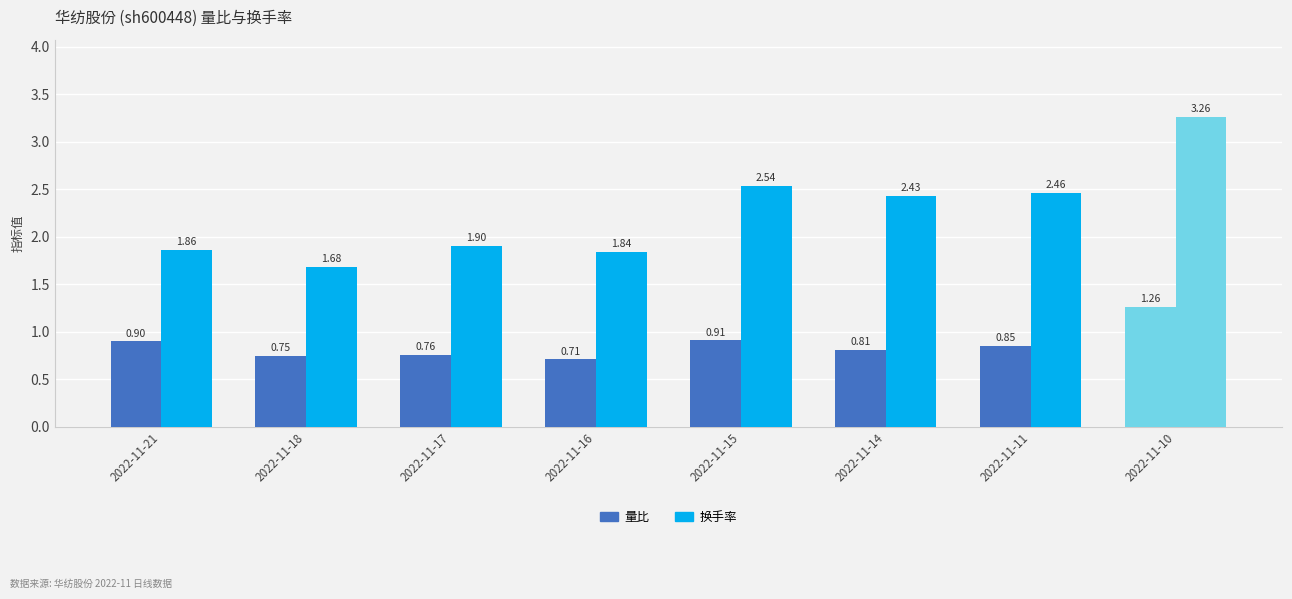

List the series in order of their peak value, lowest first.

量比, 换手率